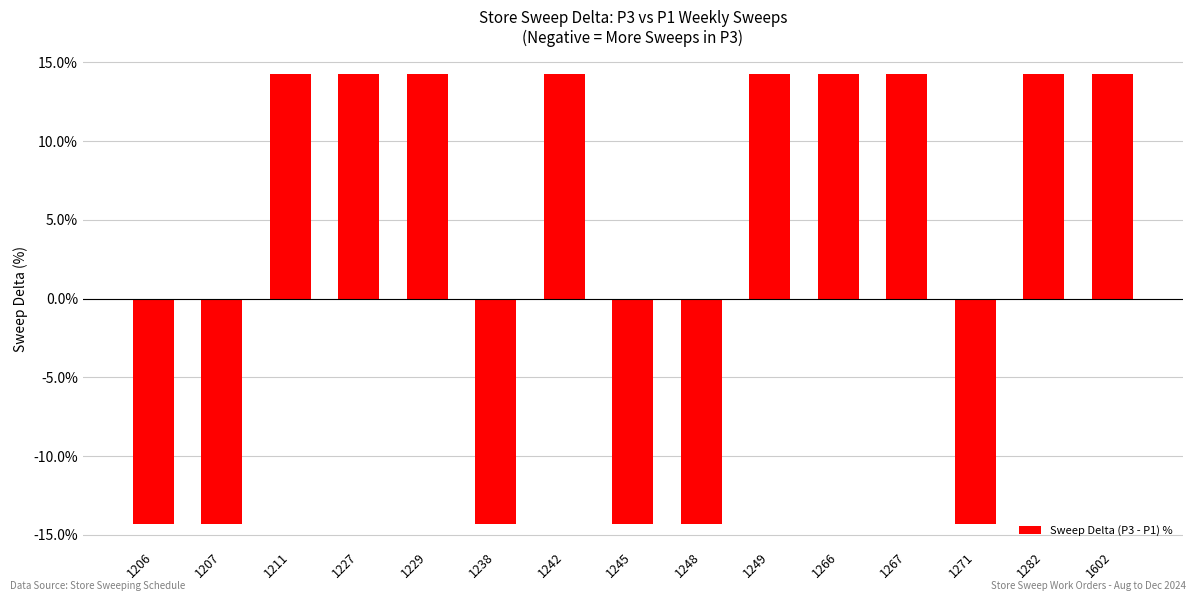

What is the greatest value displayed?

14.3